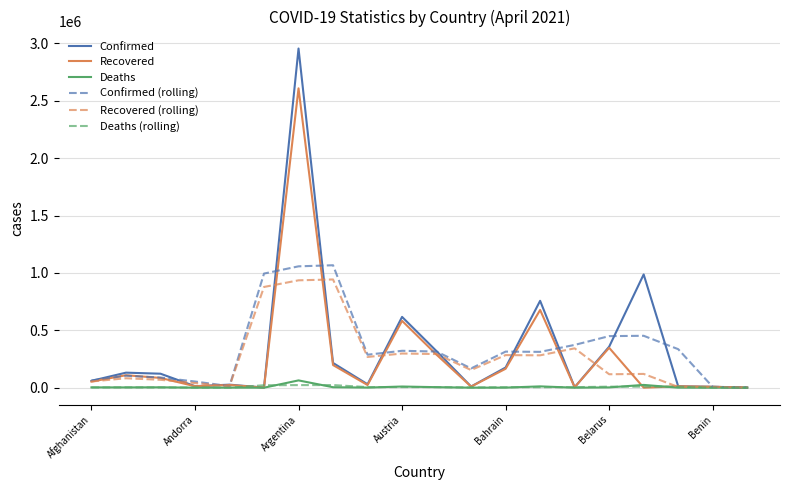

What is the maximum value shown in the chart?

2954943.0